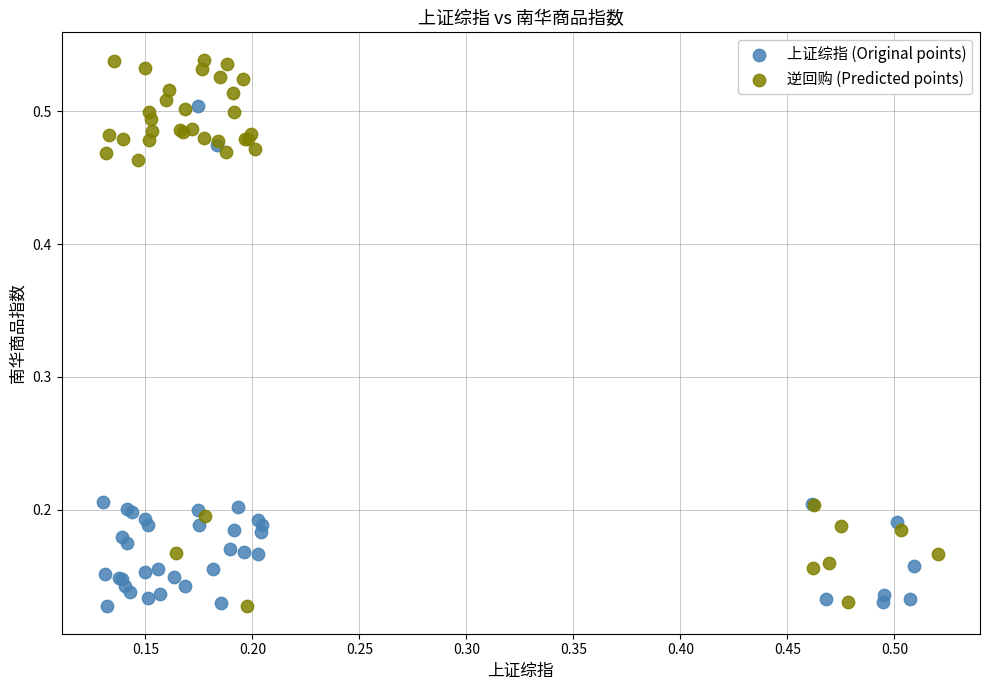

Which series contains the highest Y value?

逆回购 (Predicted points)